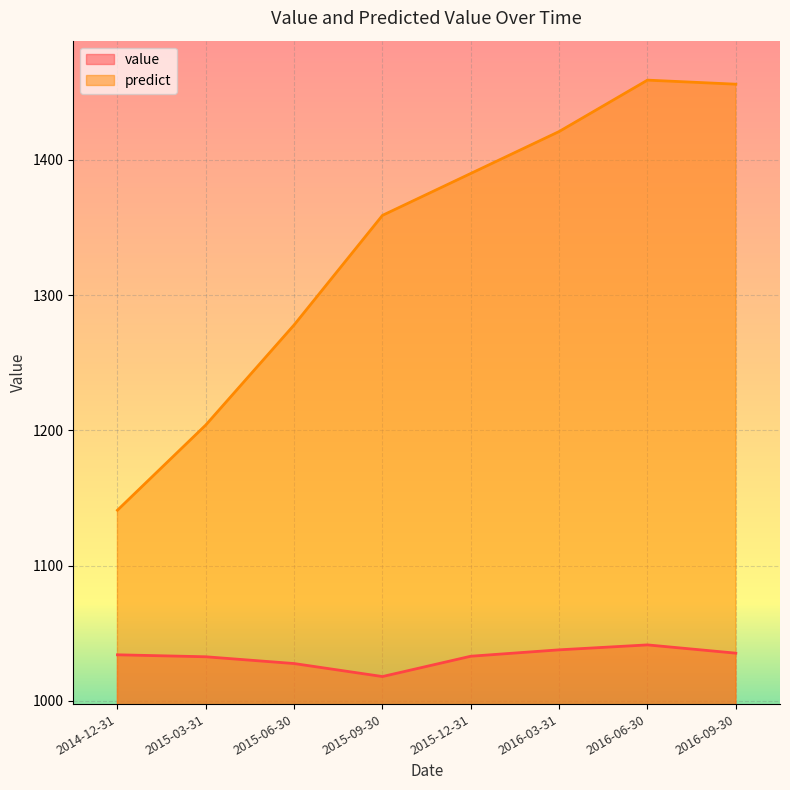

The predict series shows 1941.0 at 2015-03-31. True or false?

False